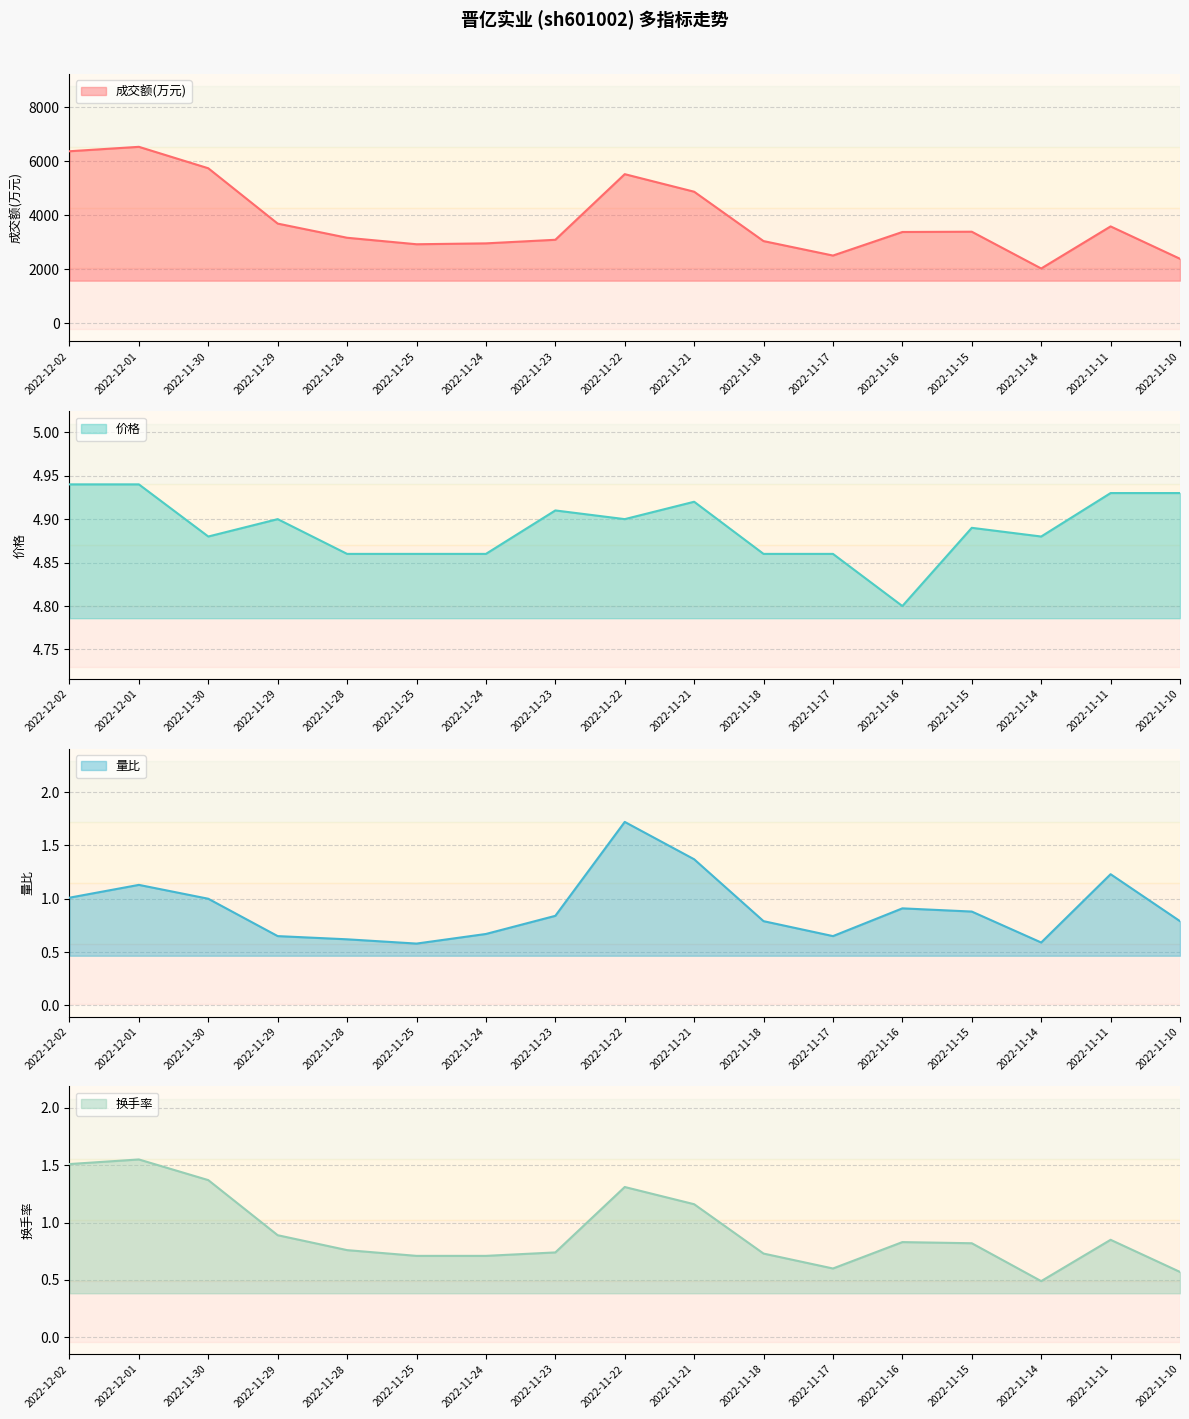

Which series changed the most between 2022-11-15 and 2022-11-21?

成交额(万元)